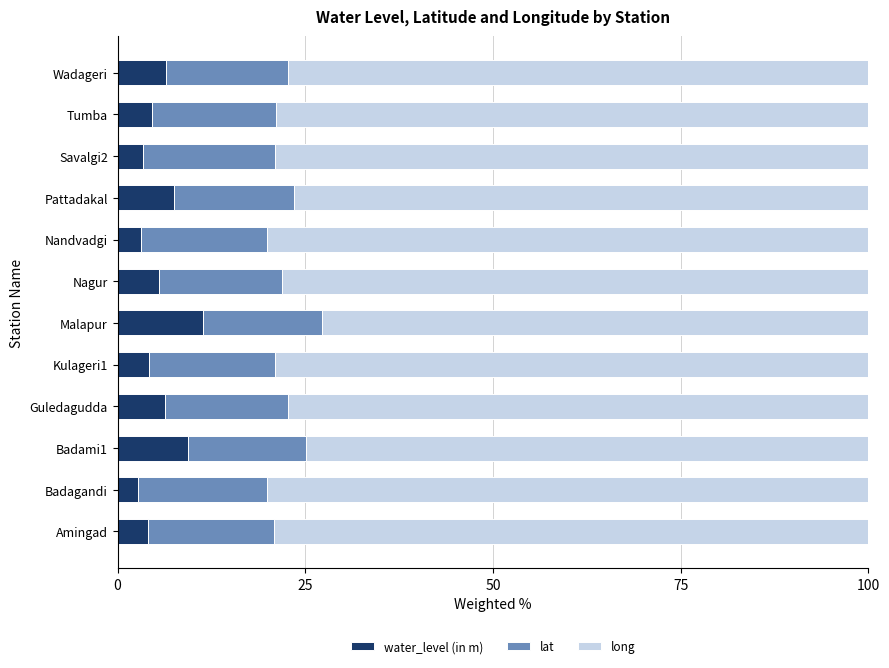

Read the water_level (in m) value at Guledagudda.

6.4